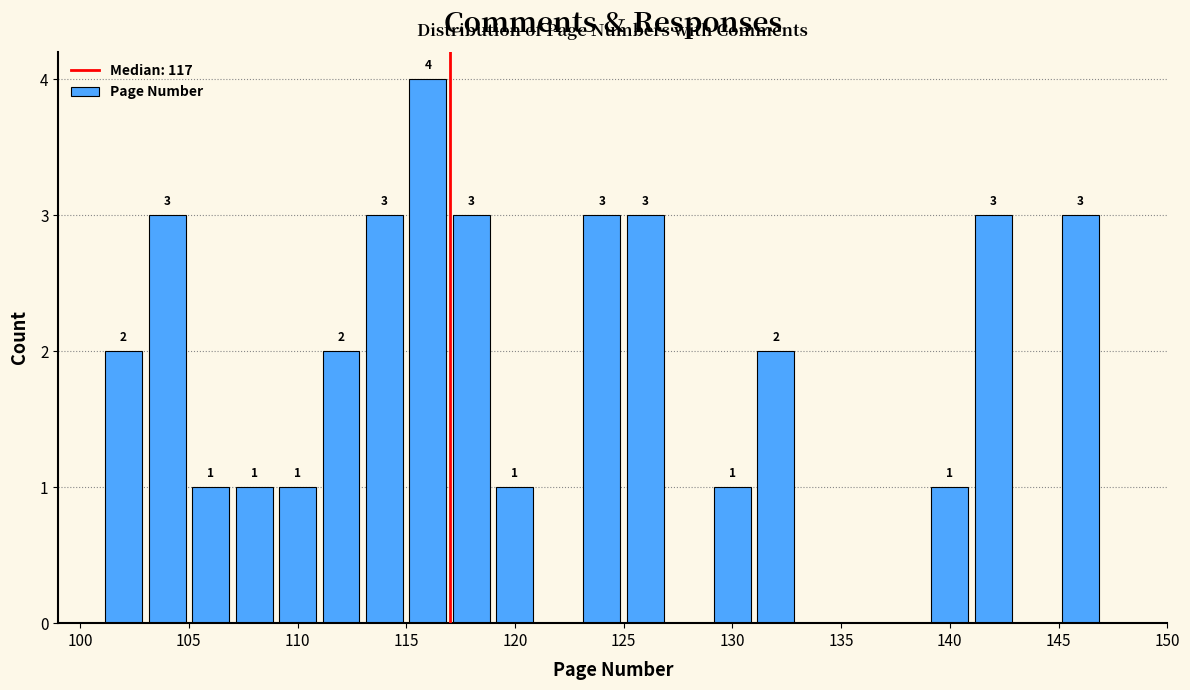

Over which range of the x-axis is the bar tallest?

115 to 117